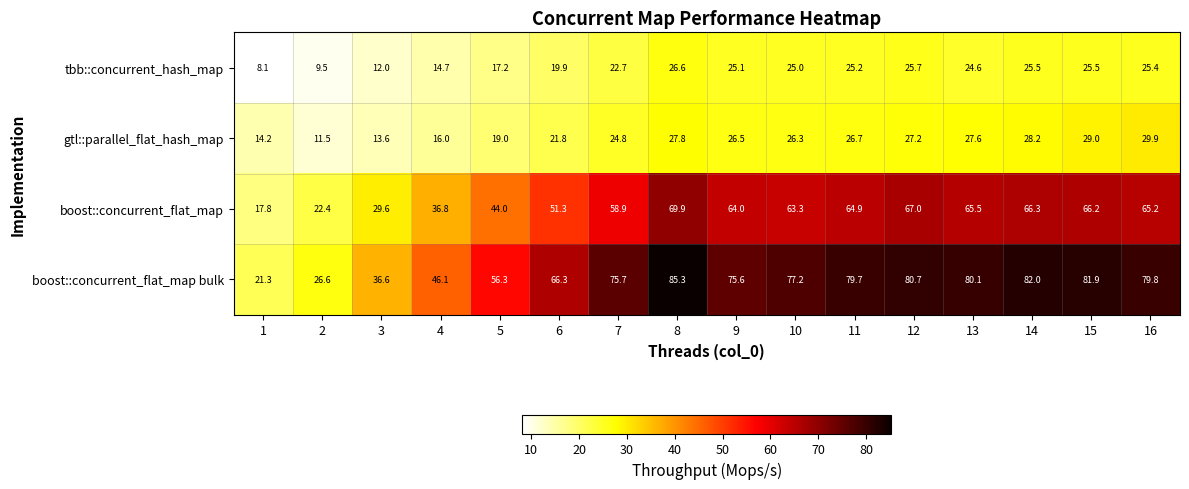

What is the approximate value of gtl::parallel_flat_hash_map at 15?

29.0